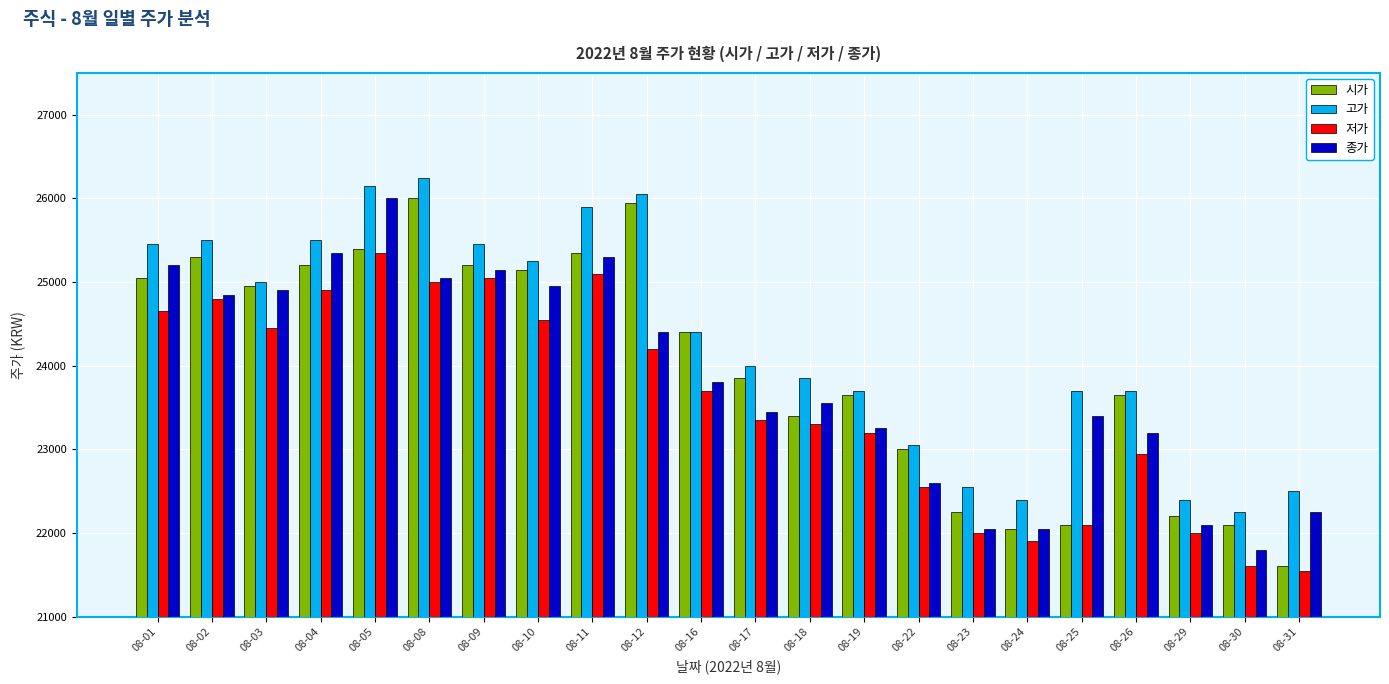

At which category is the sum across all series the highest?

08-05